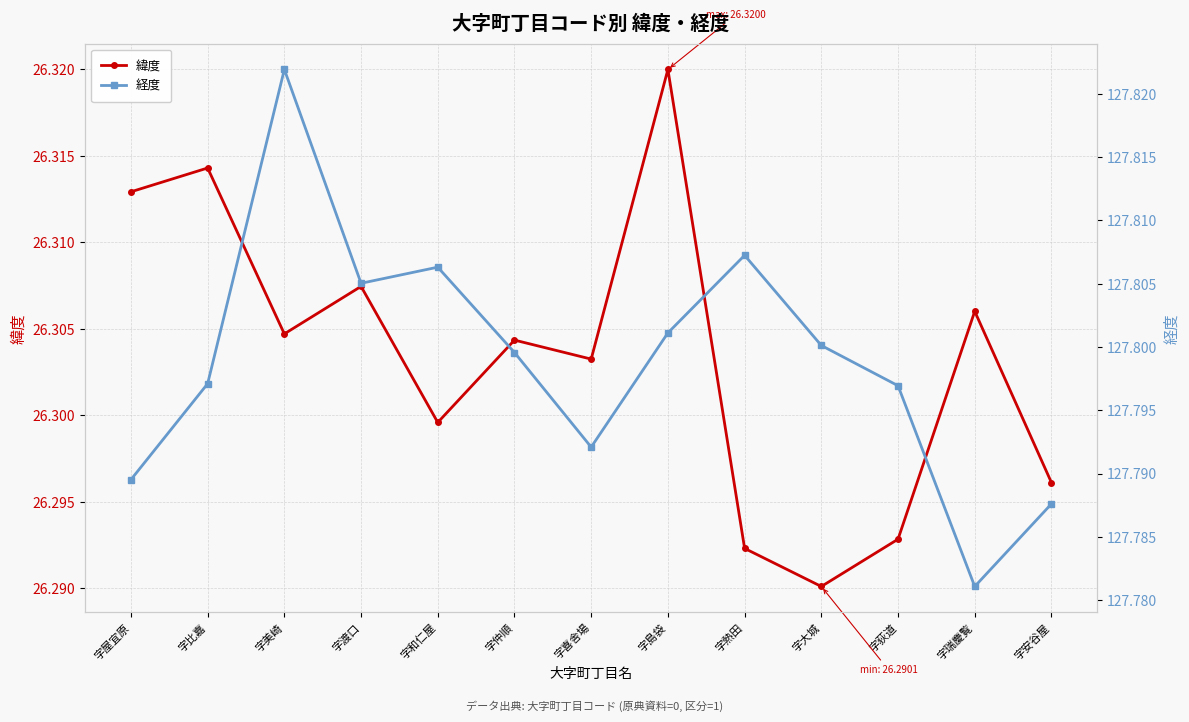

True or false: 緯度 and 経度 cross at least once.

False